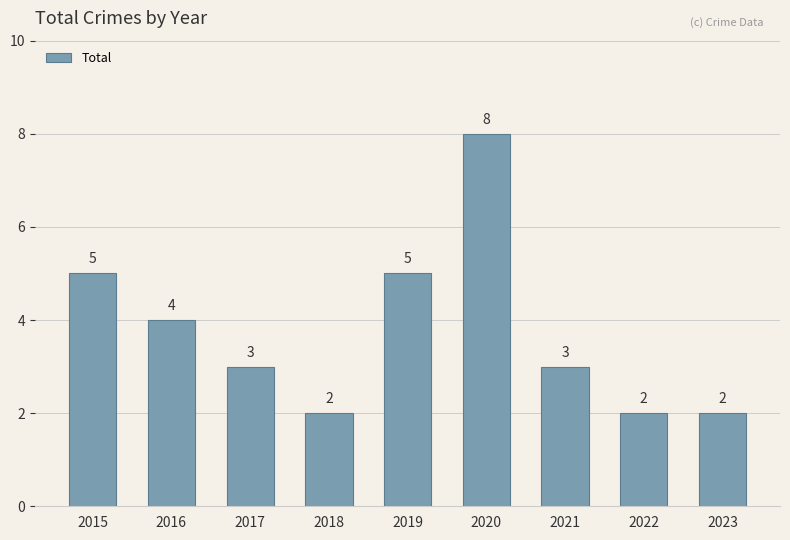

The value at 2018 is 1. True or false?

False